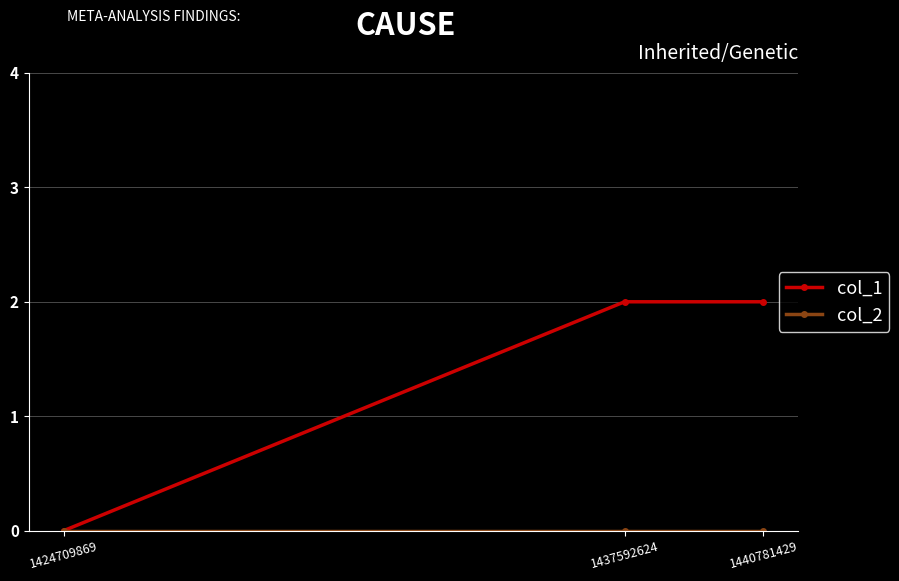

Which series has the largest range (max minus min)?

col_1